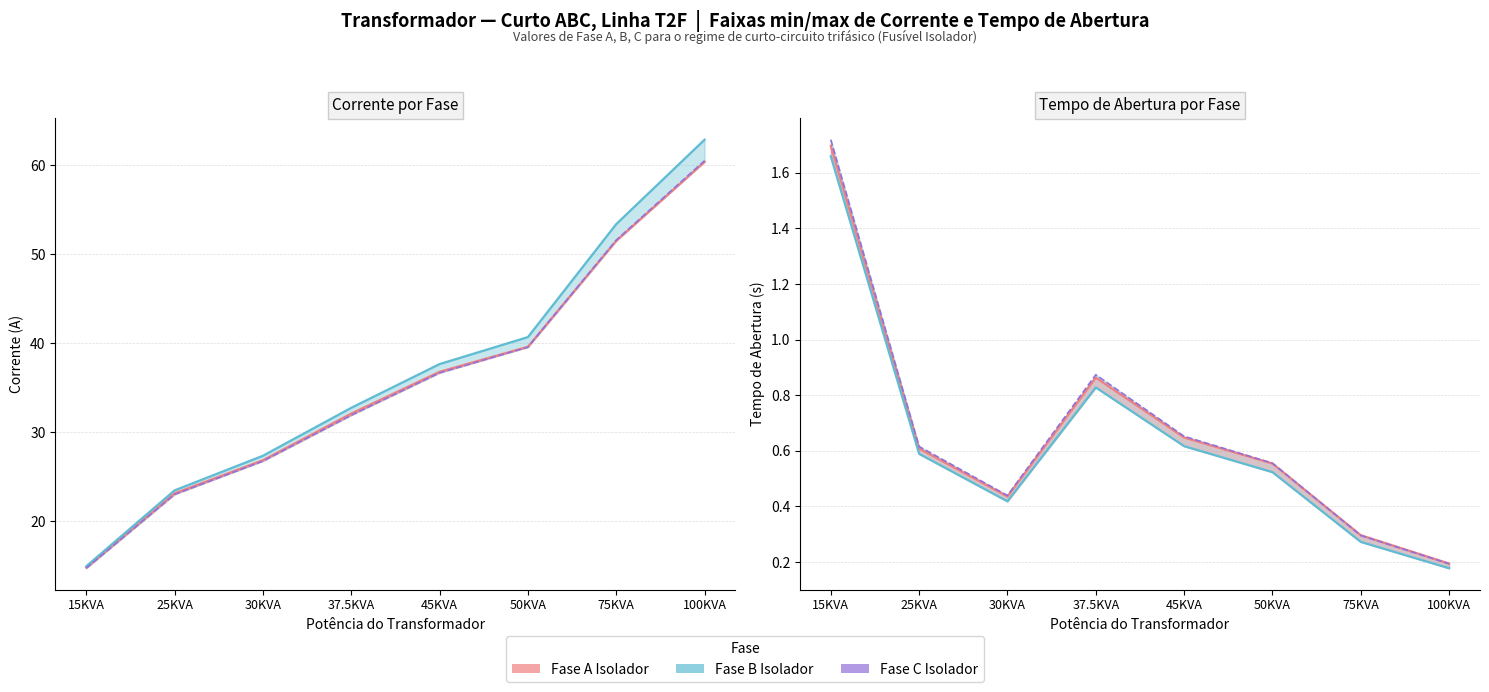

Is it true that Corrente Fase B Isolador (linha) equals 76.8 at 75KVA?

False